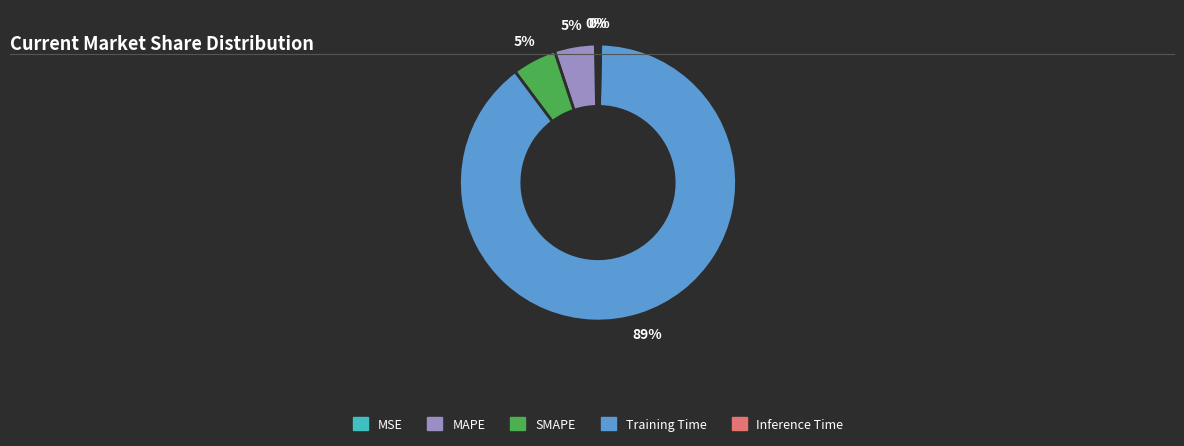

To the nearest percent, what portion does MAPE represent?

5%